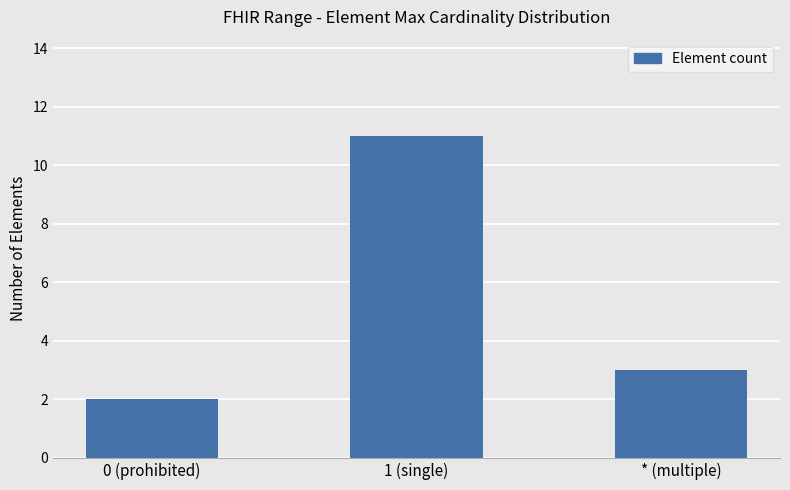

Reading right to left, transcribe all the data shown in this chart.

3	11	2